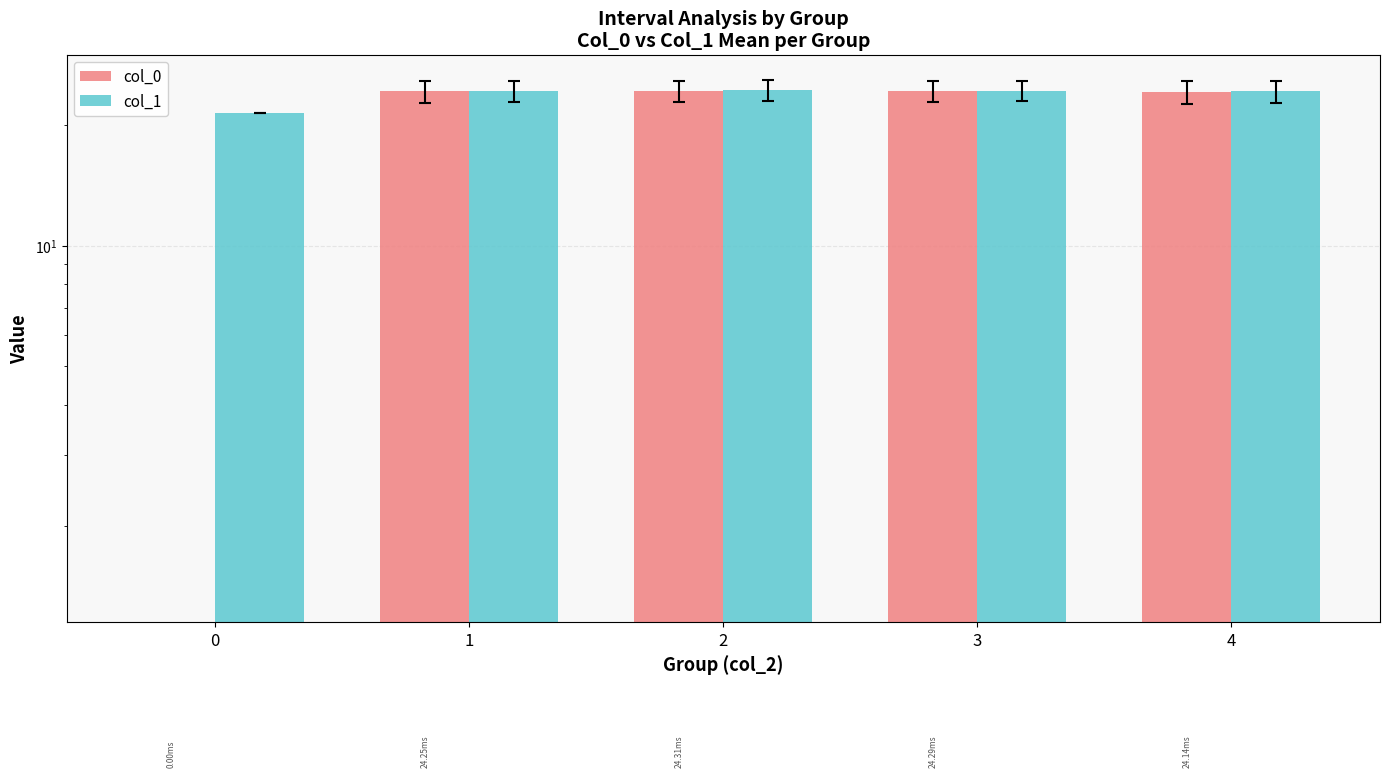

What is the difference between the highest and lowest values at 2?

0.1